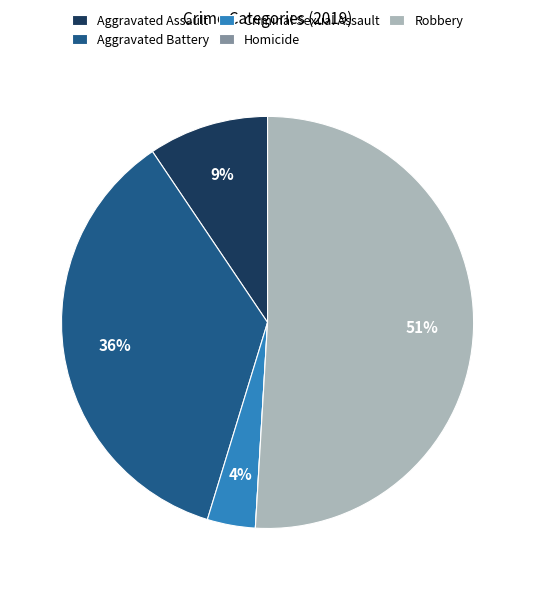

To the nearest percent, what is the average slice percentage?

20%